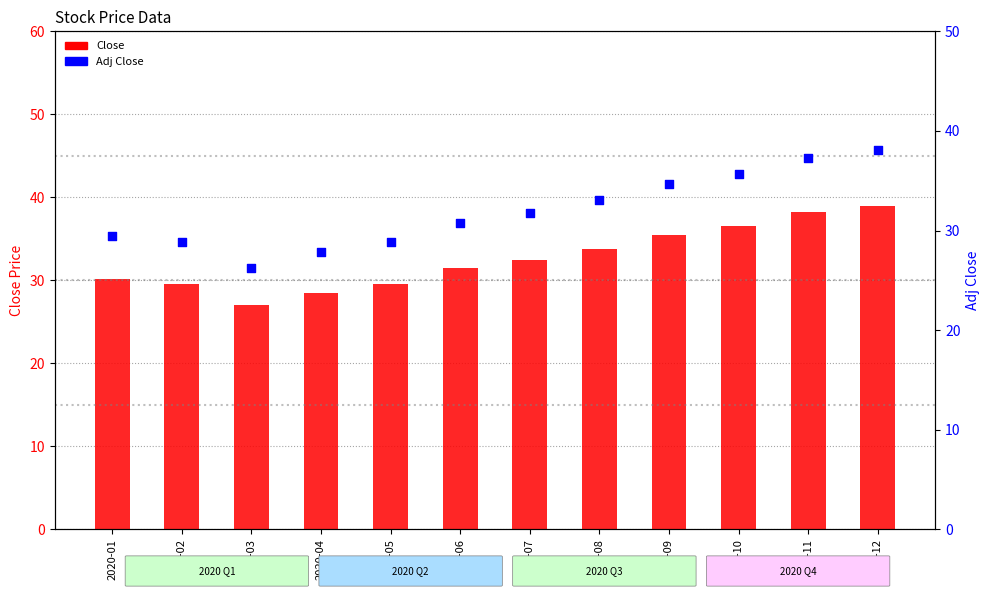

Which series reaches the maximum Y coordinate?

Close